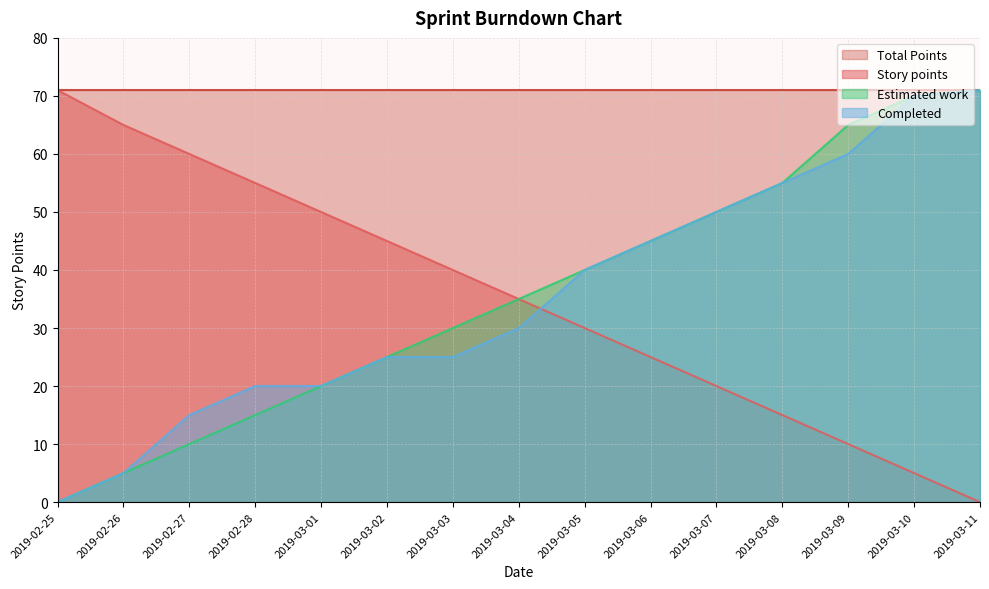

True or false: Estimated work has more than 0 interior local peaks.

False